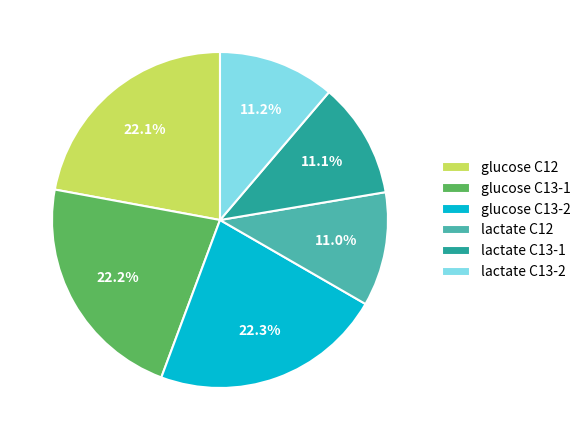

To the nearest percent, what percentage of the pie is lactate C13-1?

11%